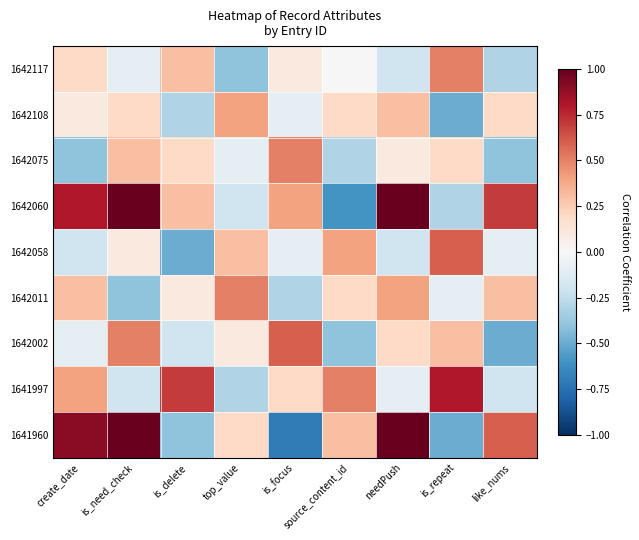

At how many categories does at least one series exceed 0?

9